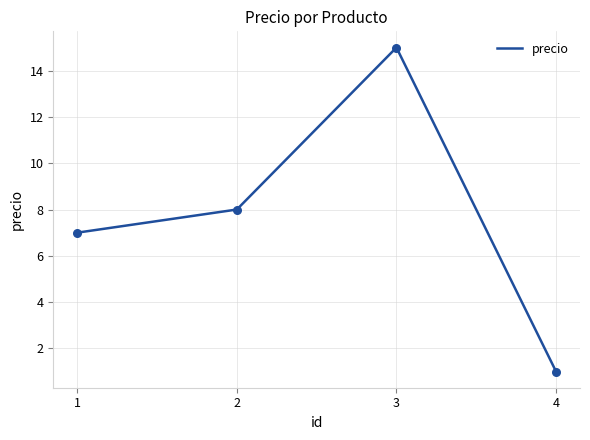

Approximately how many times larger is the value at 2 compared to 3?

0.5